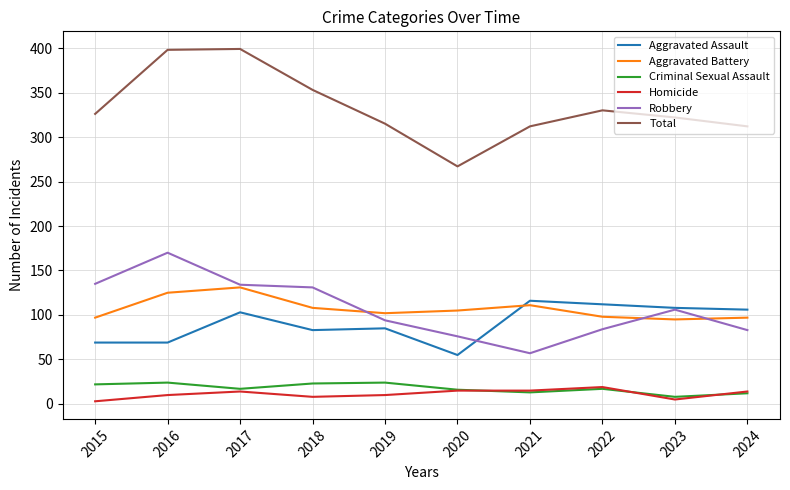

Is it true that Robbery equals 172 at 2023?

False